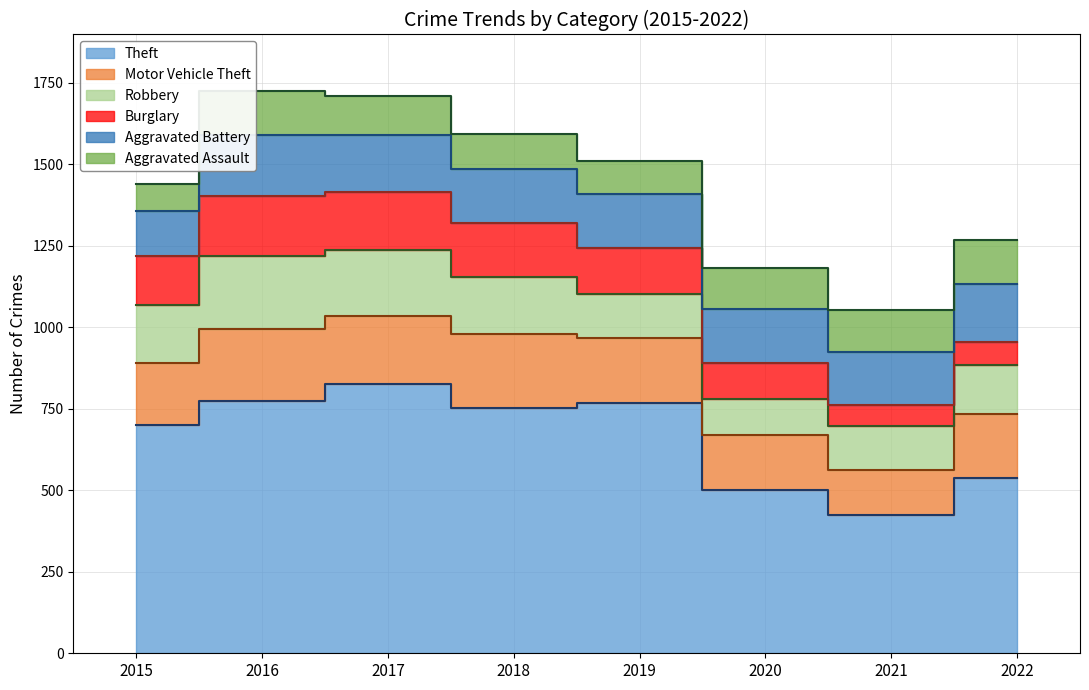

True or false: Burglary has a value of 62 at 2021.

True